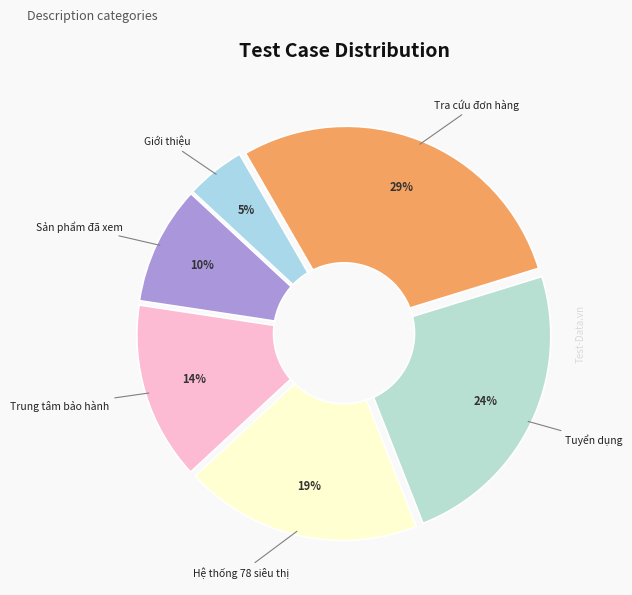

What percentage is NOT represented by Chọn Sản phẩm đã xem?

90.5%